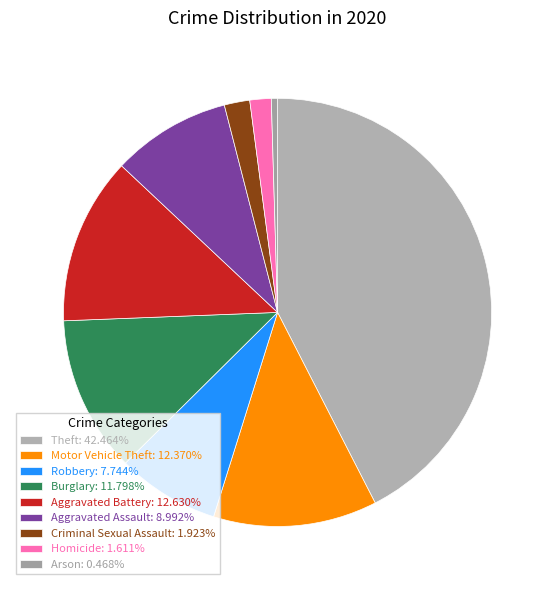

Does any single category account for the majority?

No